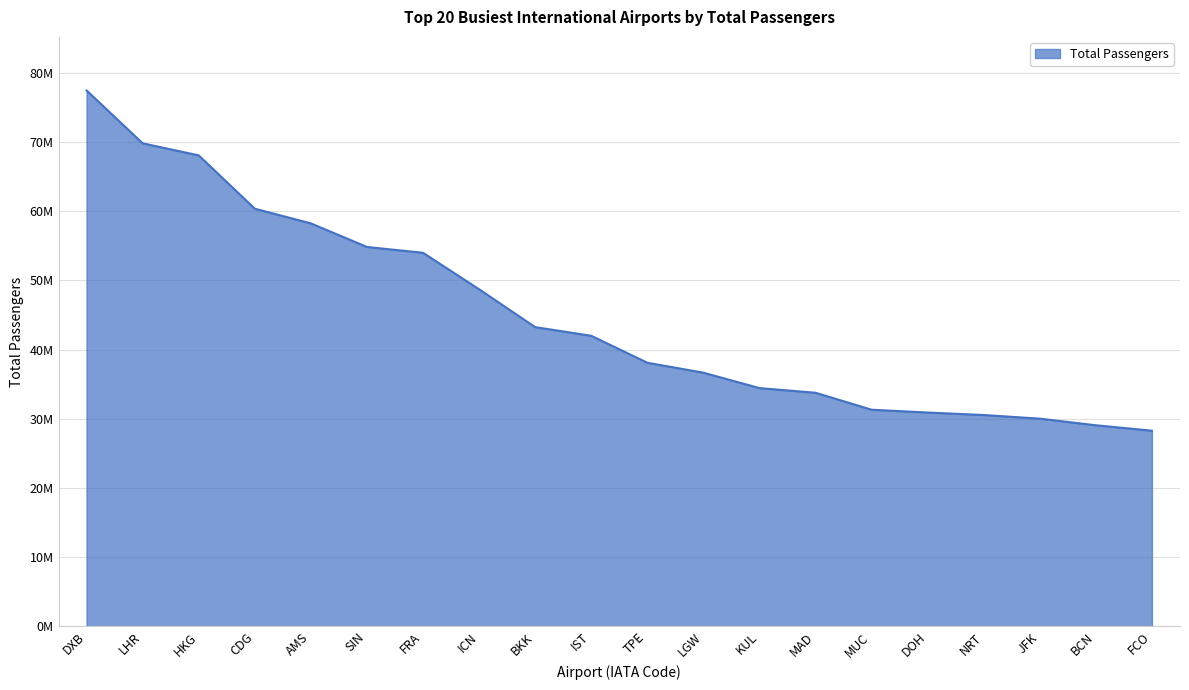

The chart shows a value of 58245545 at AMS. True or false?

True